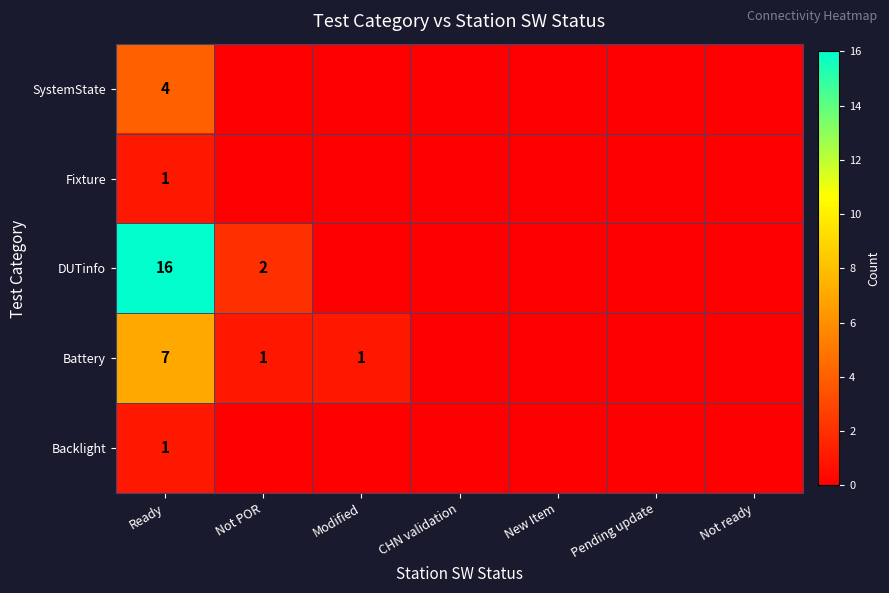

Where is DUTinfo nearest to the value 8?

Not POR